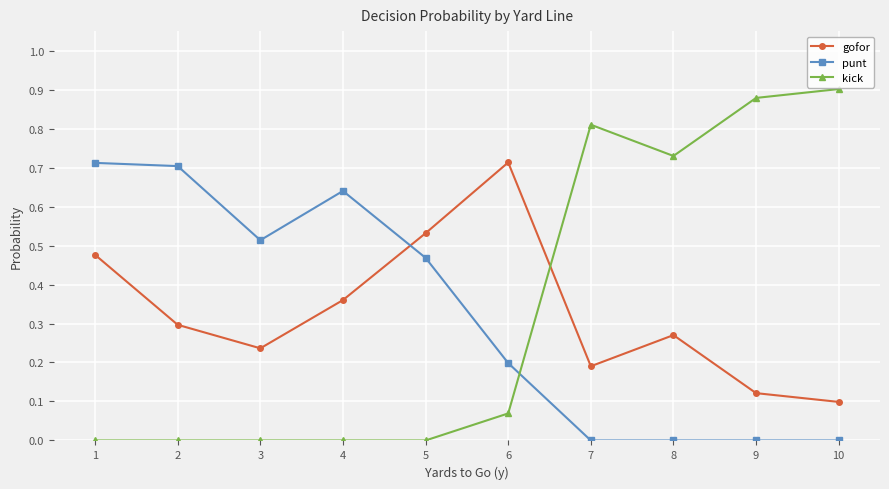

Where do kick and gofor first cross each other?

6 and 7